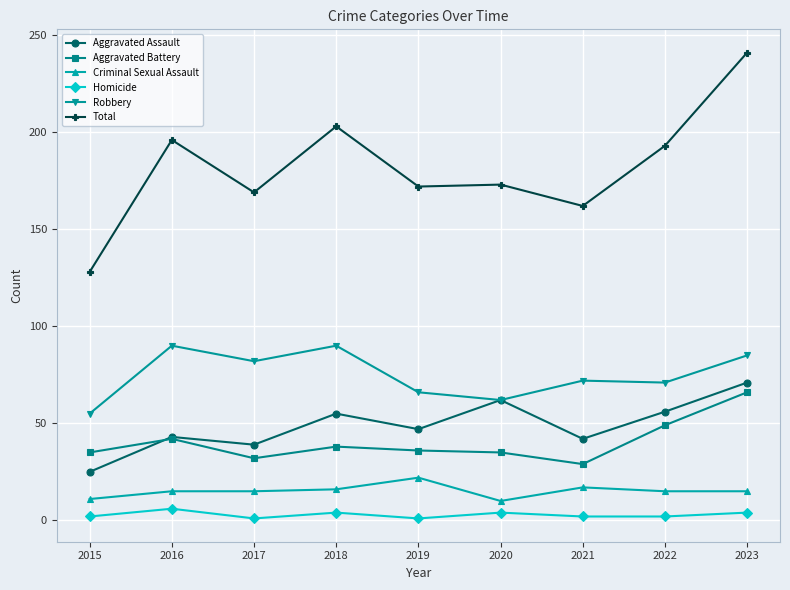

Which series ends up on top after the final intersection of Aggravated Assault and Aggravated Battery?

Aggravated Assault